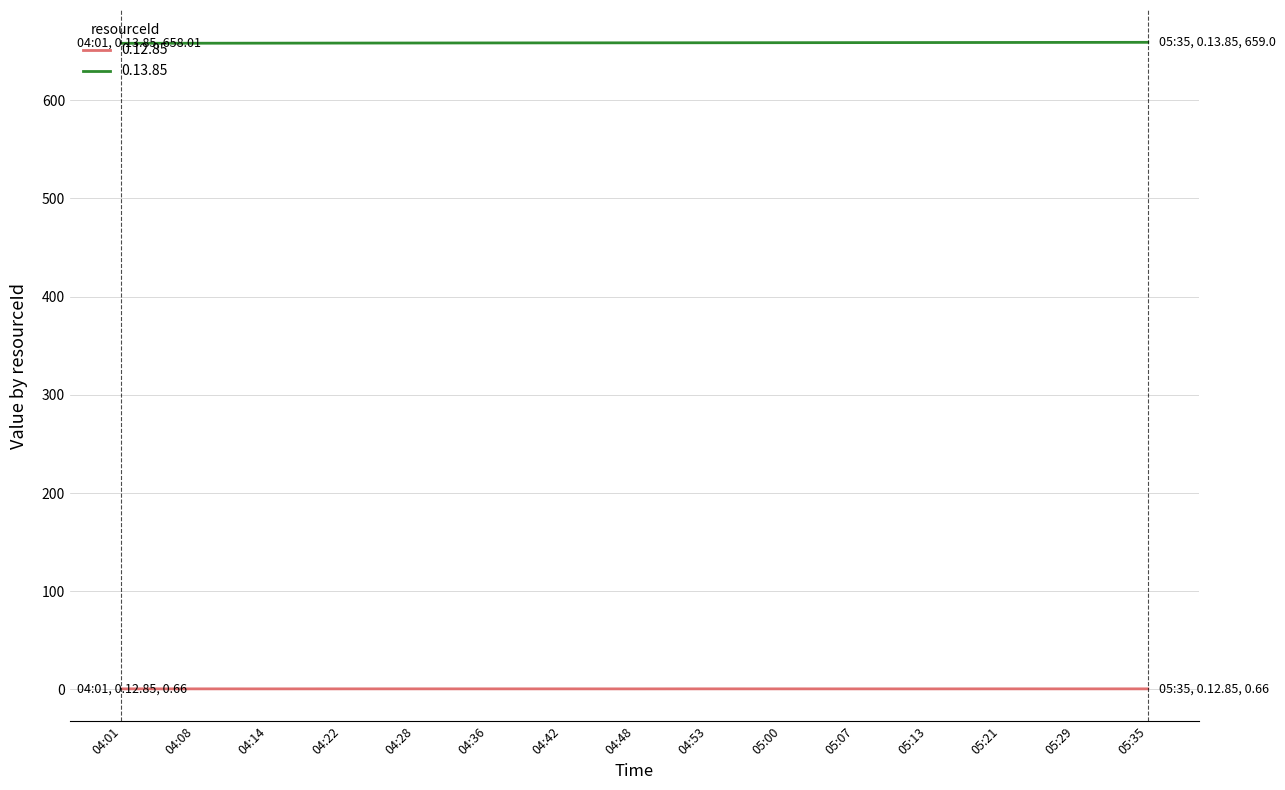

List the series in order of their peak value, highest first.

0.13.85, 0.12.85